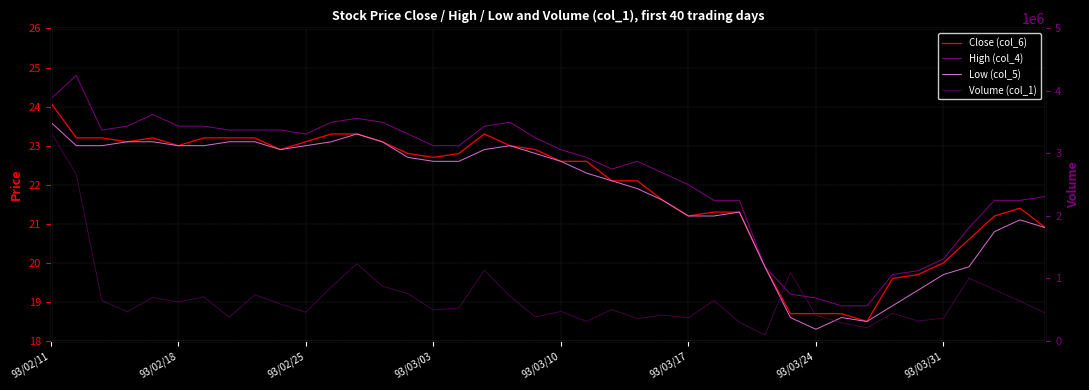

At which label does Close (col_6) first exceed 22?

93/02/11